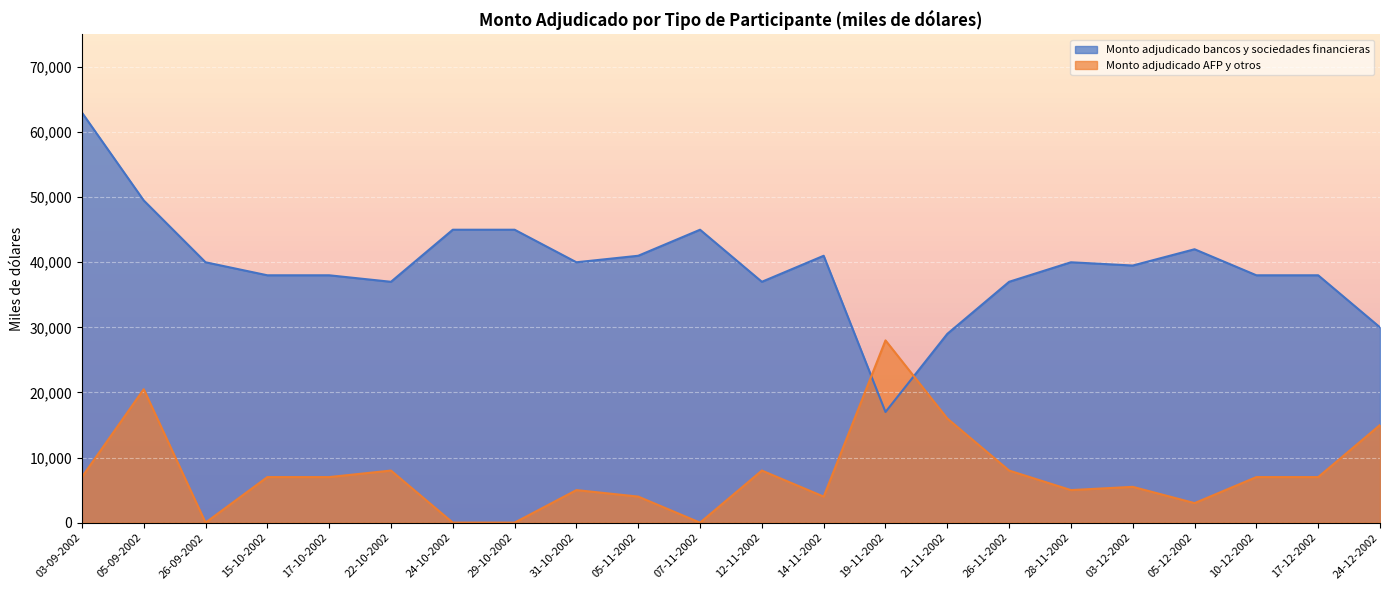

What is the maximum value for Monto adjudicado AFP y otros?

28000